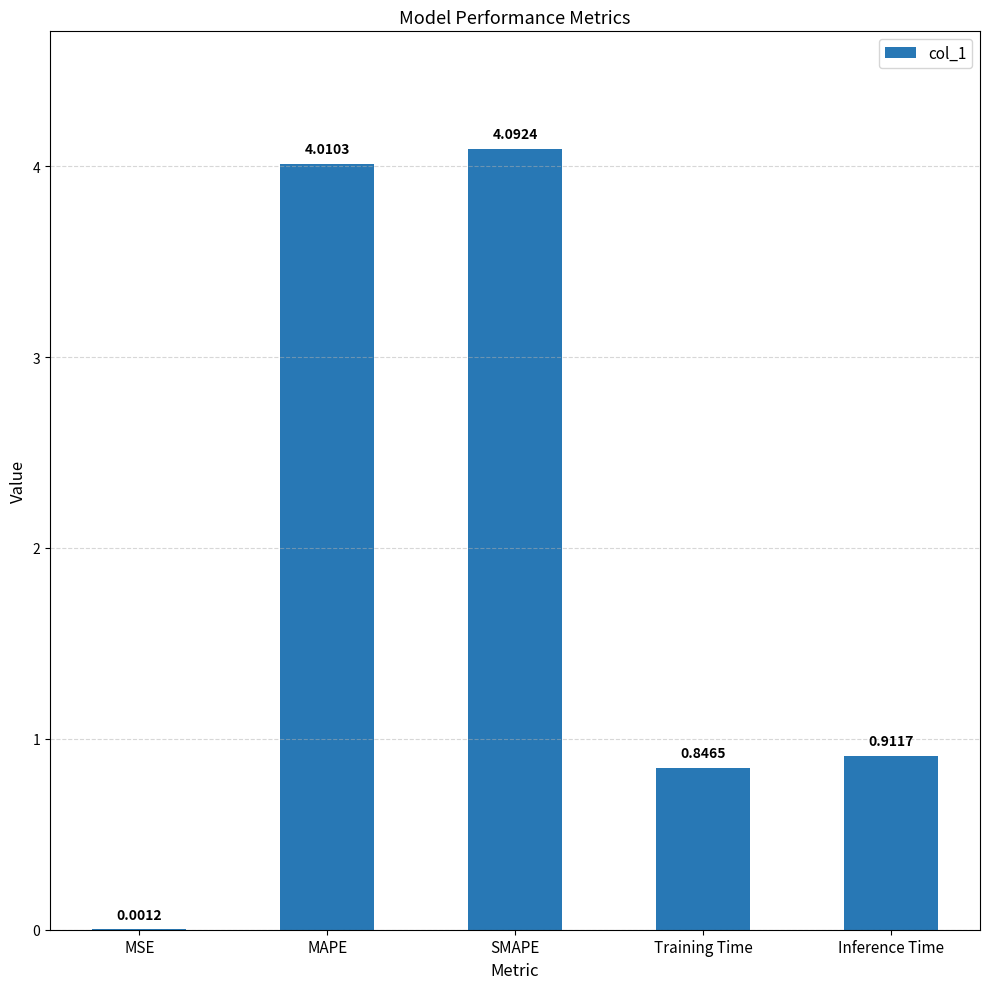

What is the change in value from MSE to Training Time?

+0.8